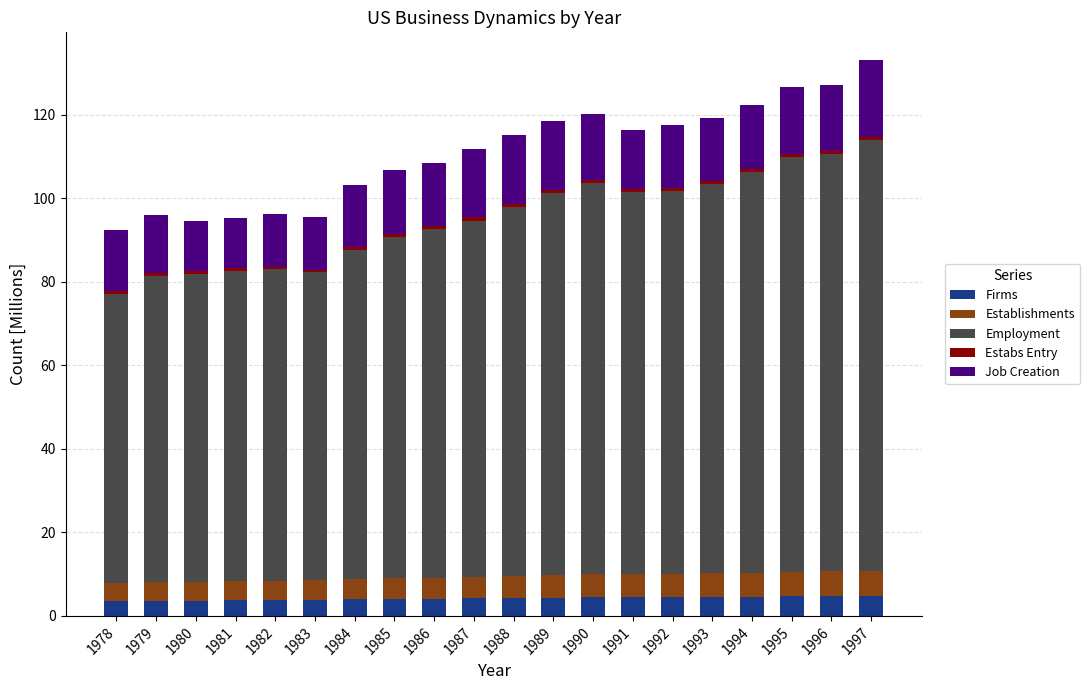

What is the lowest value of the Firms series?

3.6